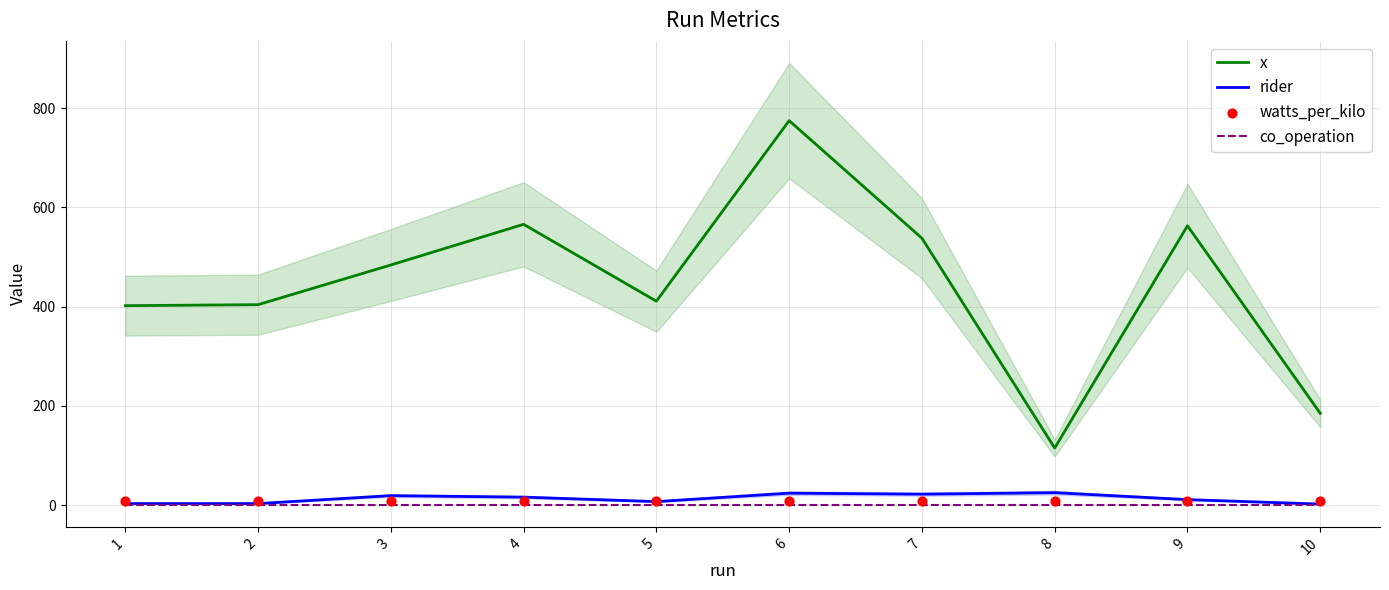

At how many categories does at least one series exceed 208?

8